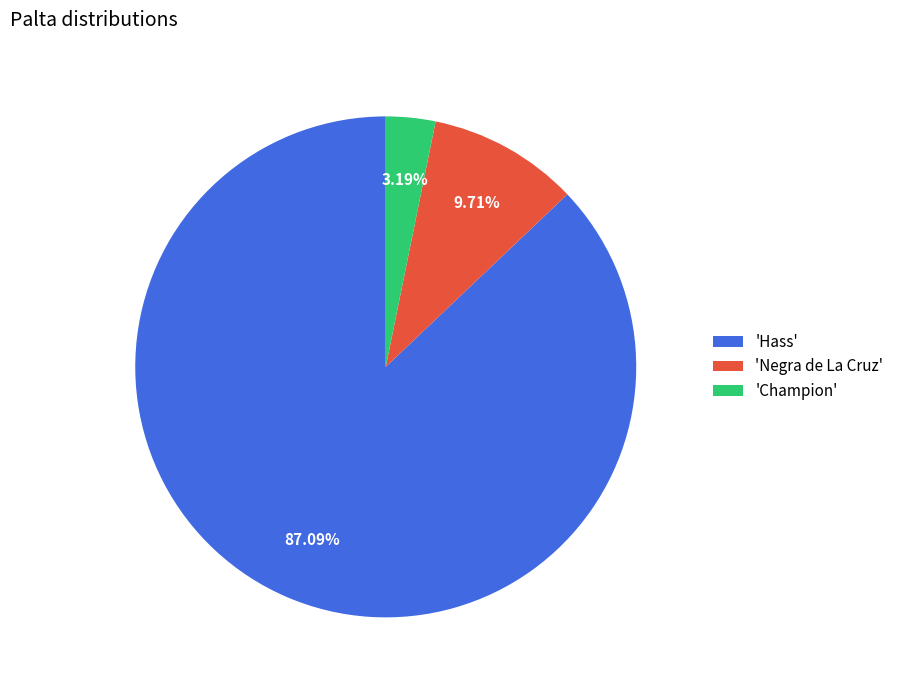

What is the ratio of the value at 'Hass' to the value at 'Champion'?

27.3